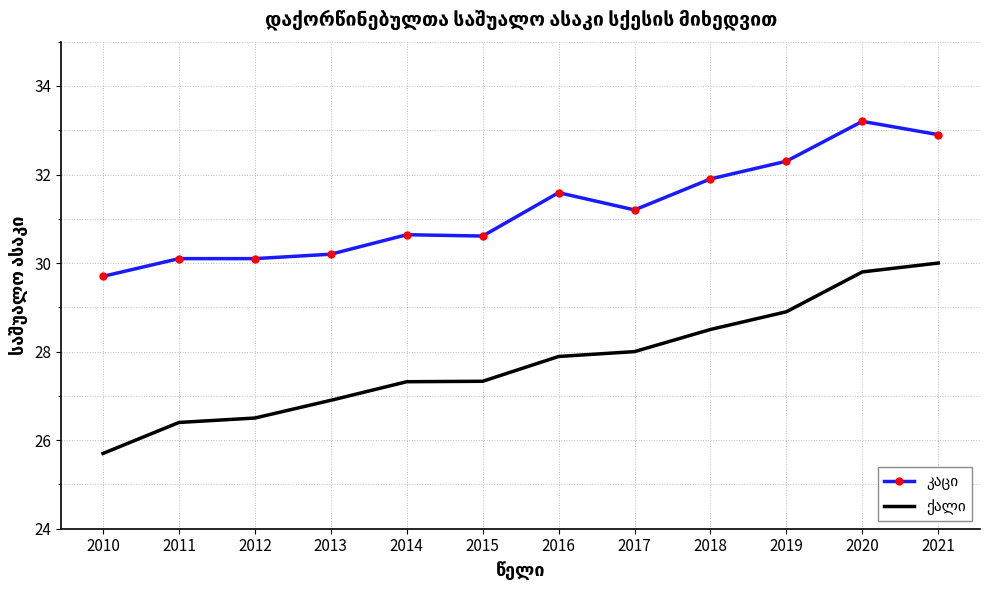

What is the greatest value displayed?

33.2